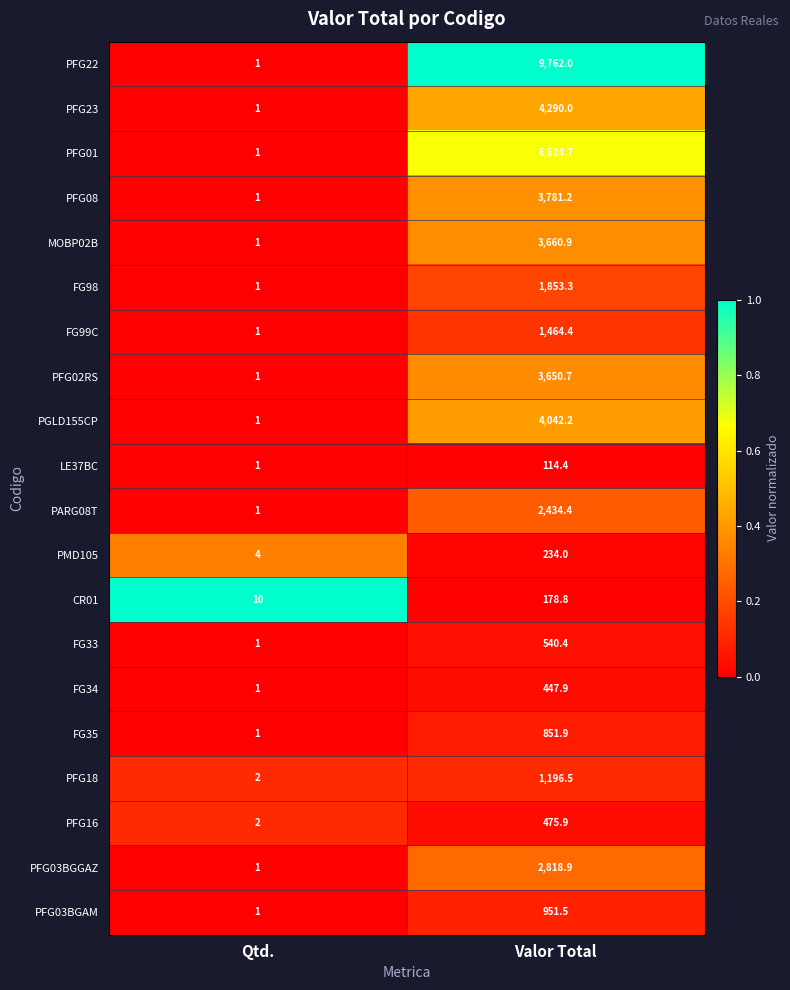

What is the spread (max minus min) of values at Qtd.?

9.0